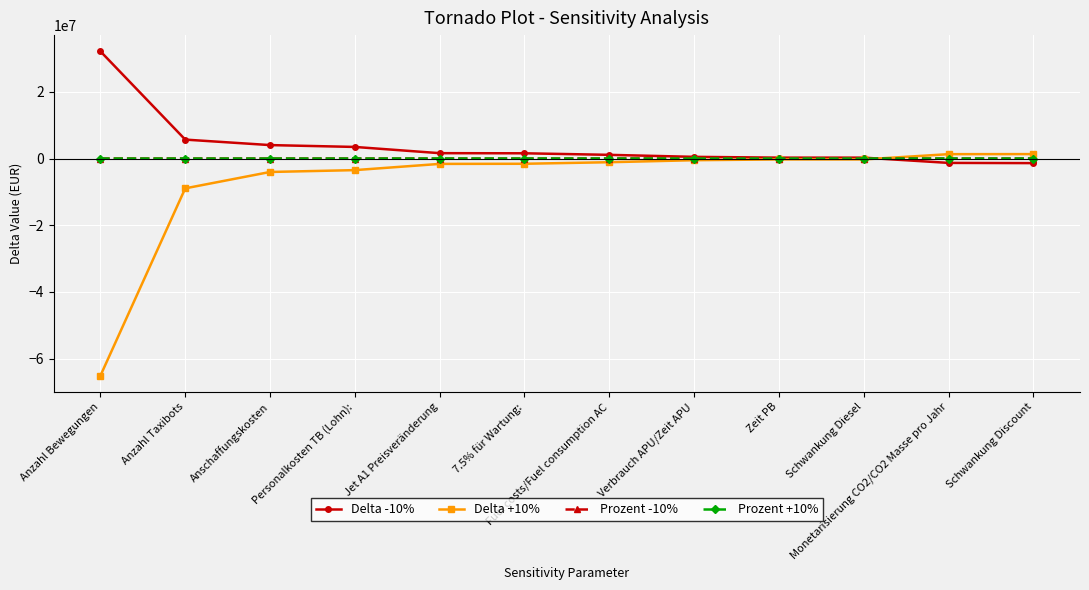

What is the sum of all Prozent -10% values?

59.4